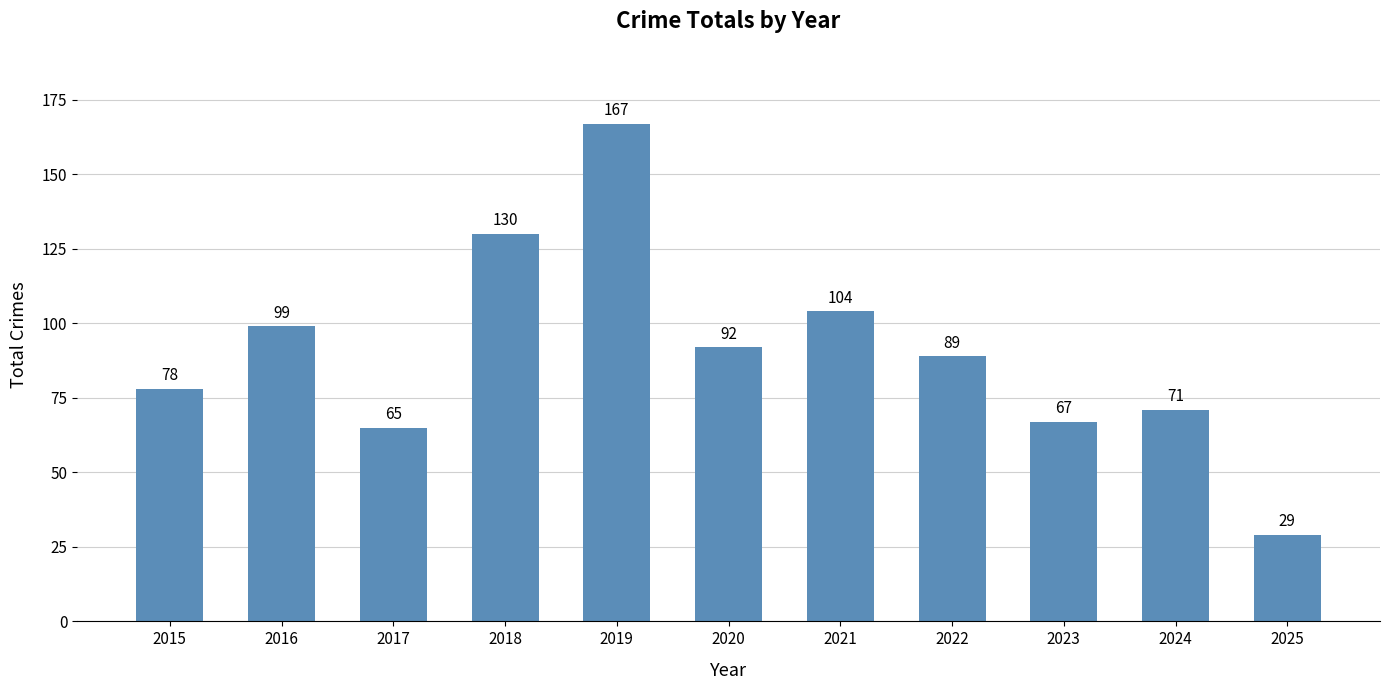

Reading left to right, extract all data points from this chart.

78	99	65	130	167	92	104	89	67	71	29